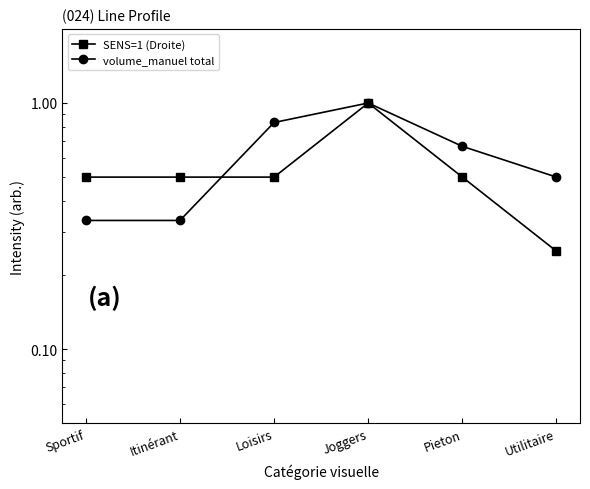

Reading right to left, transcribe all the data shown in this chart.

SENS=1 (Droite): 0.2	0.5	1.0	0.5	0.5	0.5
volume_manuel total: 0.5	0.7	1.0	0.8	0.3	0.3